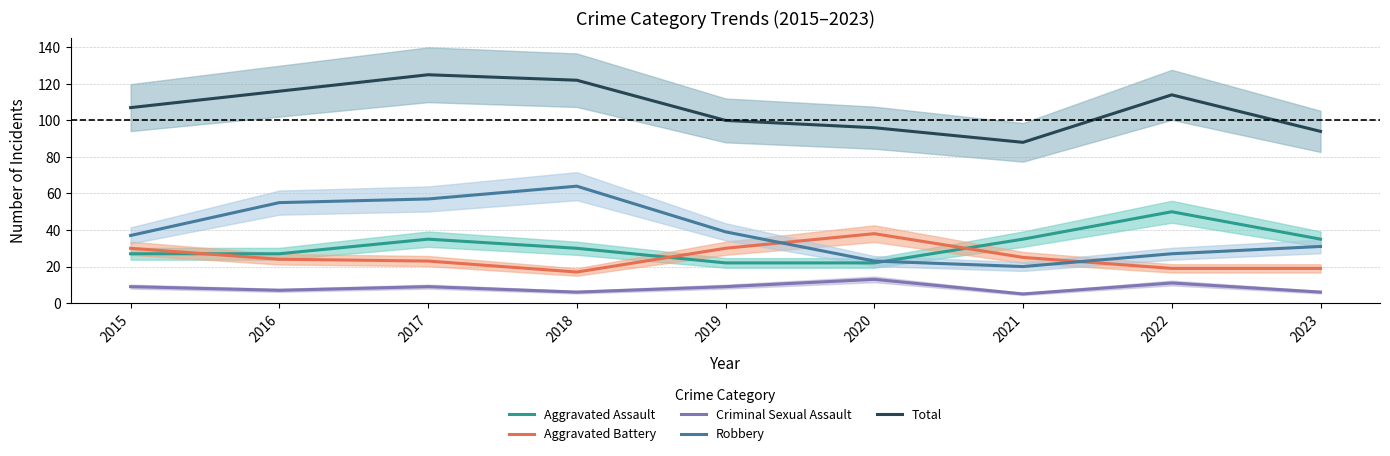

How many data points does each series have?

9